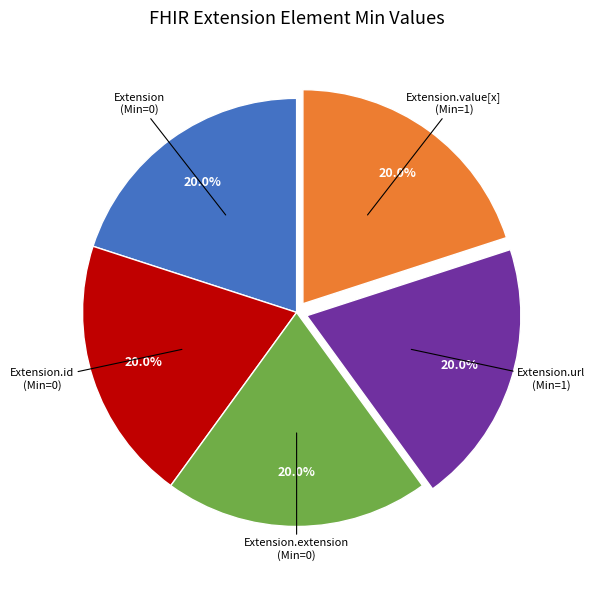

Count the number of slices in the pie.

5